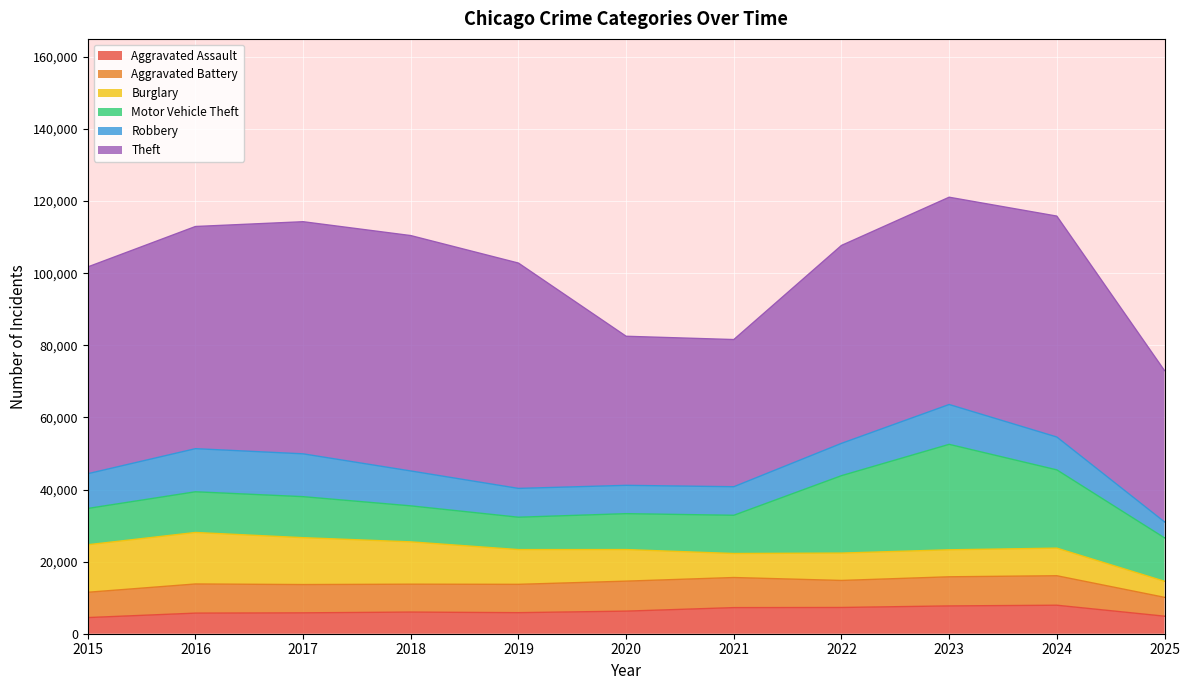

Is it true that Burglary equals 14289 at 2016?

True